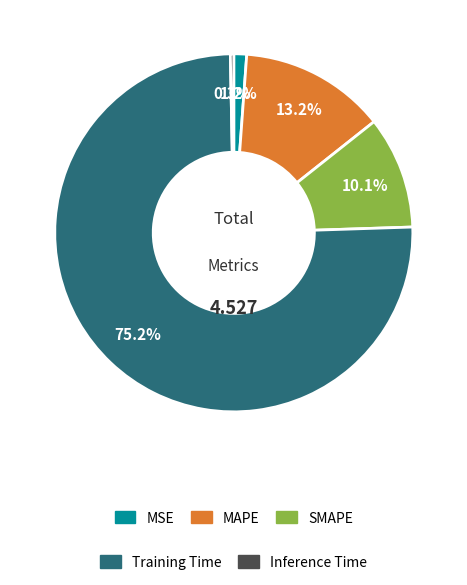

Does any single category account for the majority?

Yes